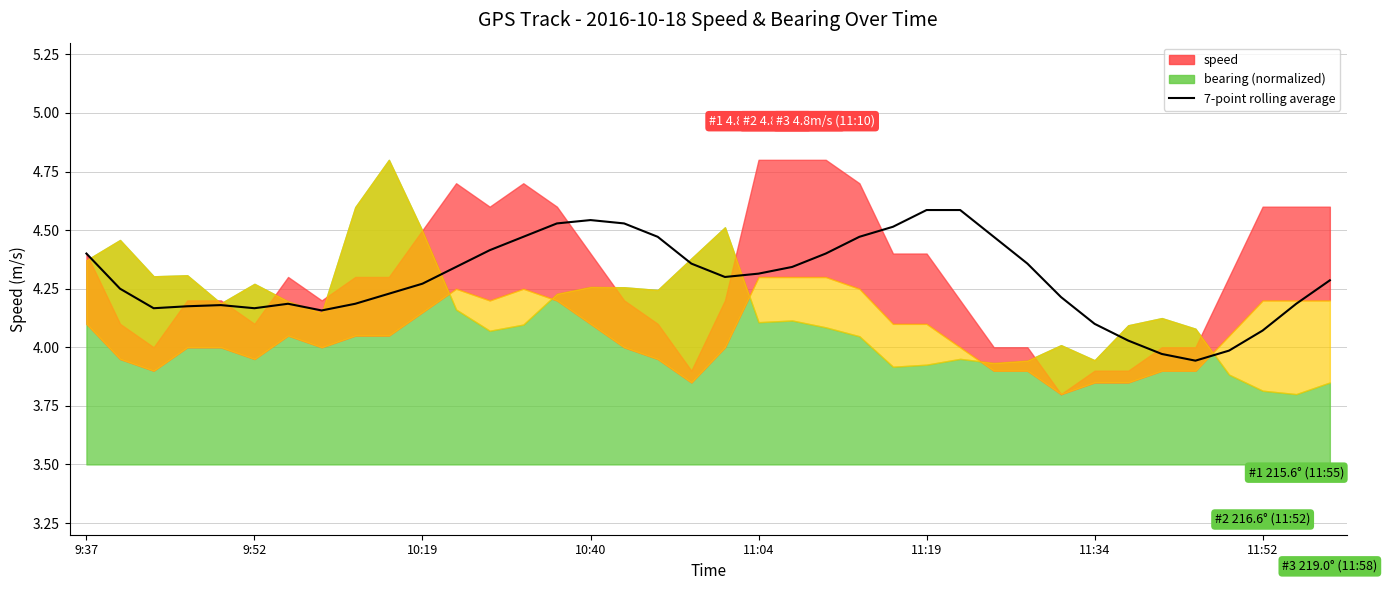

How many lines are shown in the chart?

1